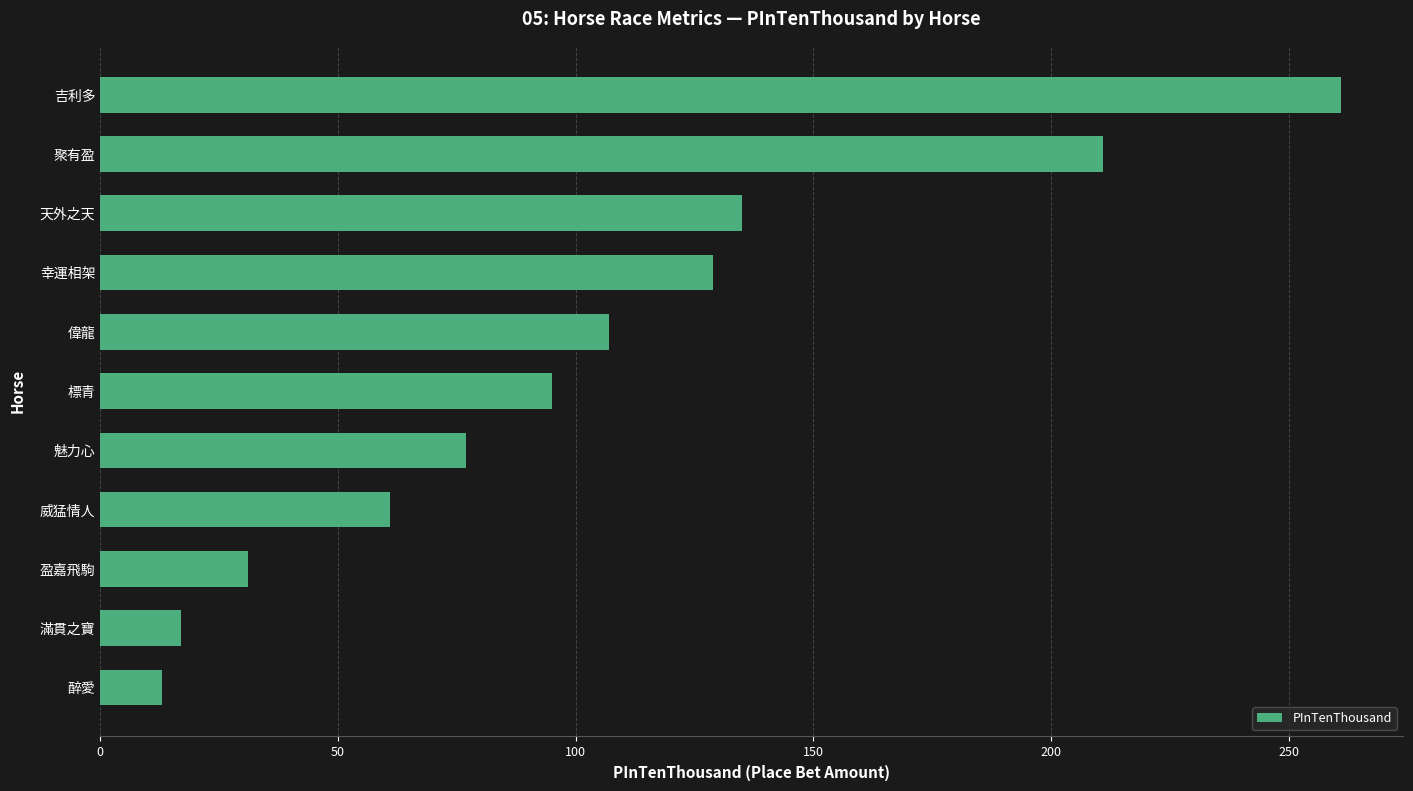

What is the sum of the values at 聚有盈 and 滿貫之寶?

228